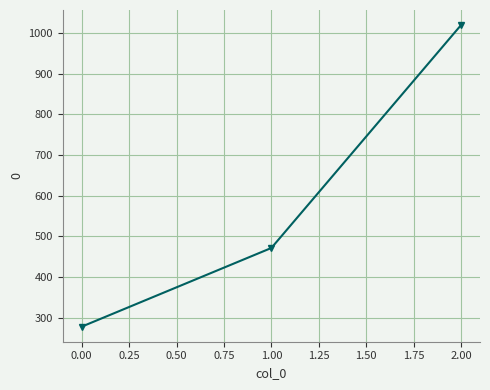

Is this an area chart (filled region under the line)?

No